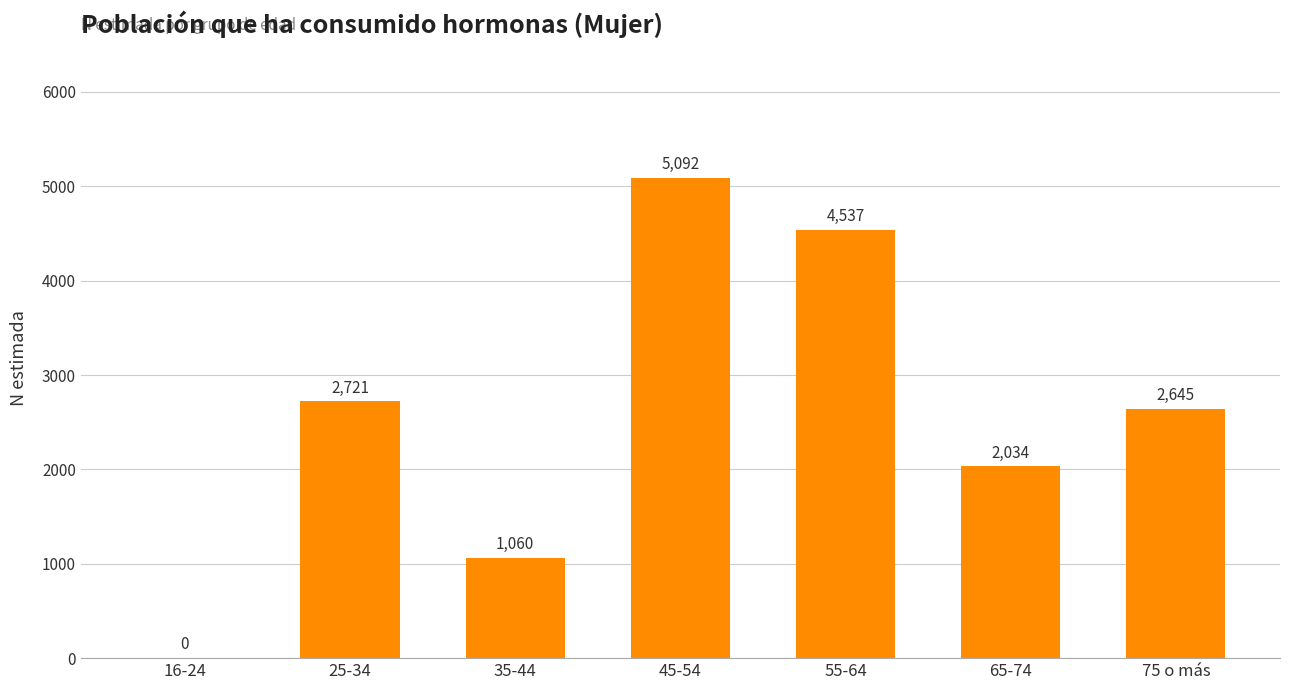

How many data points does each series have?

7